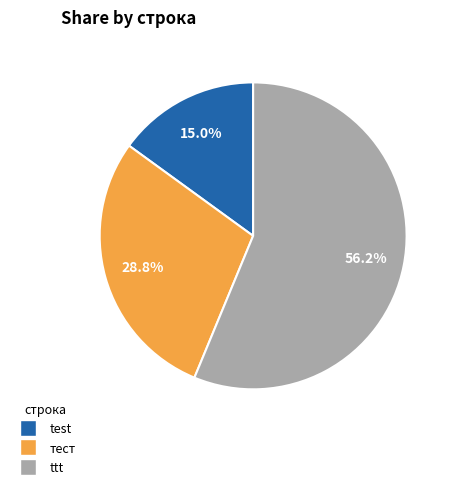

To the nearest percent, what is the difference between the test and ttt slice percentages?

41%